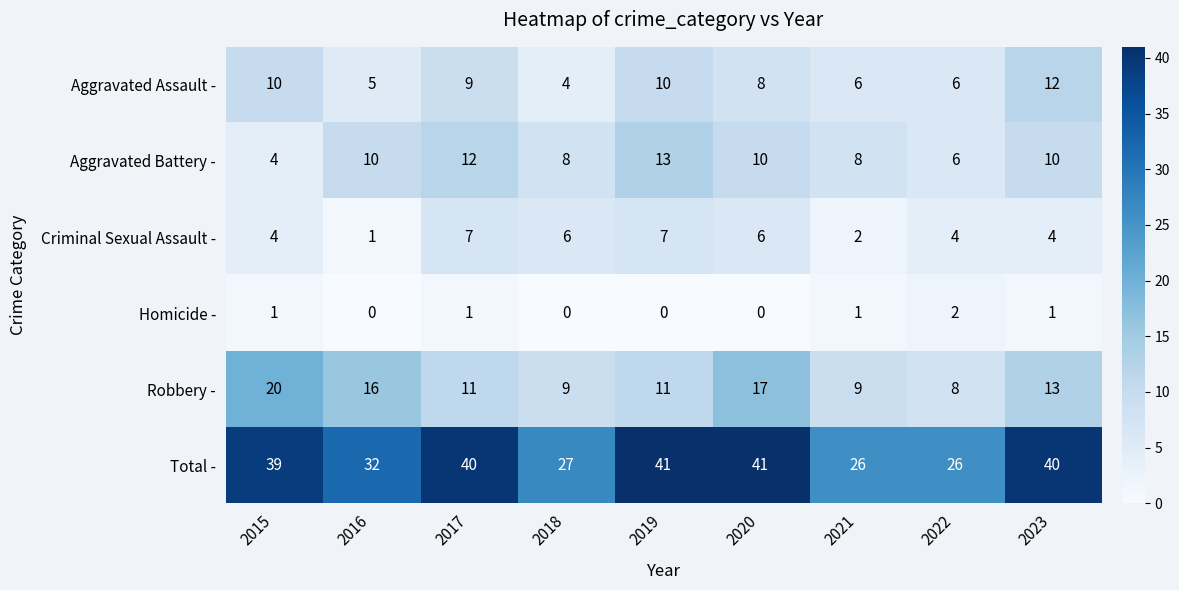

What is the difference between the second highest and minimum values in the Criminal Sexual Assault - series?

6